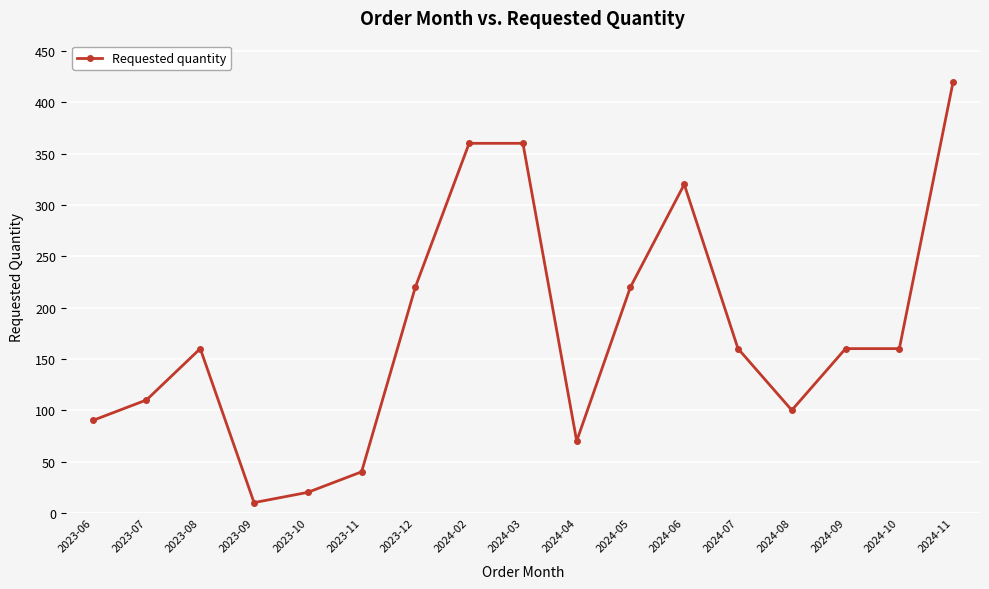

What is the change in value from 2023-07 to 2024-06?

+210